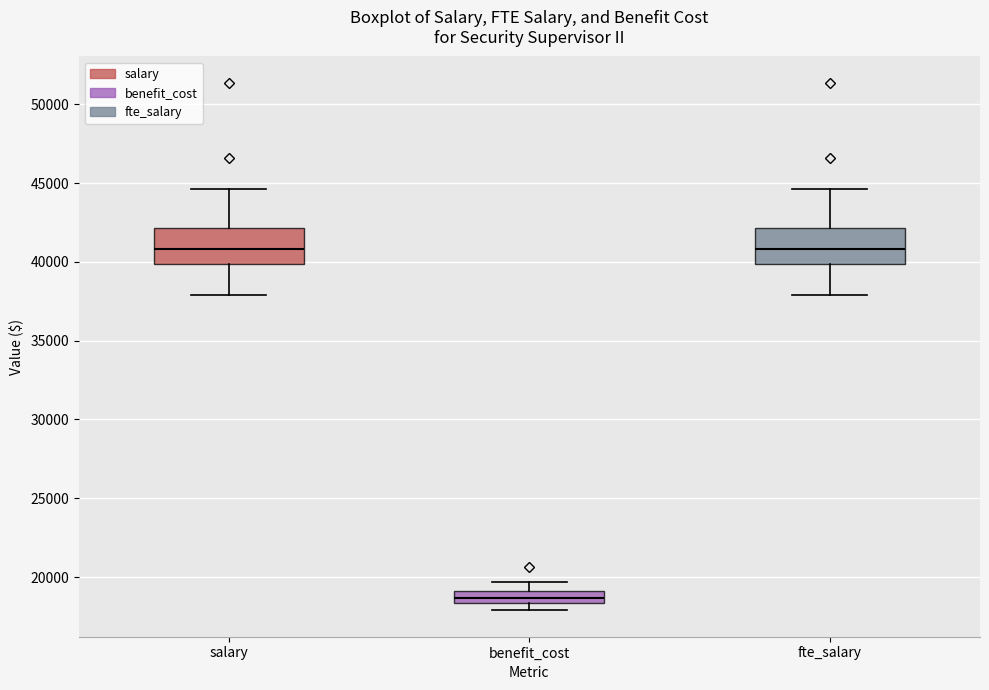

Reading left to right, read every box against the y-axis: the position of its median line, the range the box covers, and the ends of its whiskers. The values are not printed on the chart, so give them approximately, as read against the axis.

salary: median 41000, box 40000 to 42000, whiskers 38000 to 44500
benefit_cost: median 18500 (inside the box), box 18500 to 19000, whiskers 18000 to 19500
fte_salary: median 41000, box 40000 to 42000, whiskers 38000 to 44500